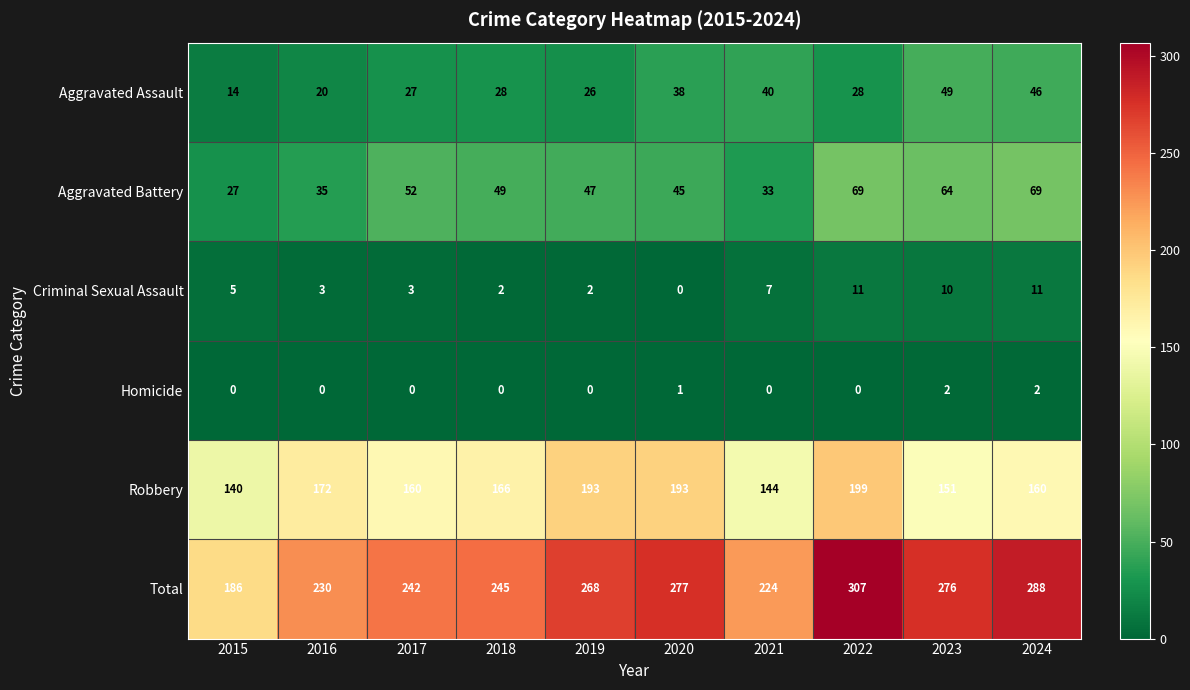

At how many categories does at least one series exceed 262?

5